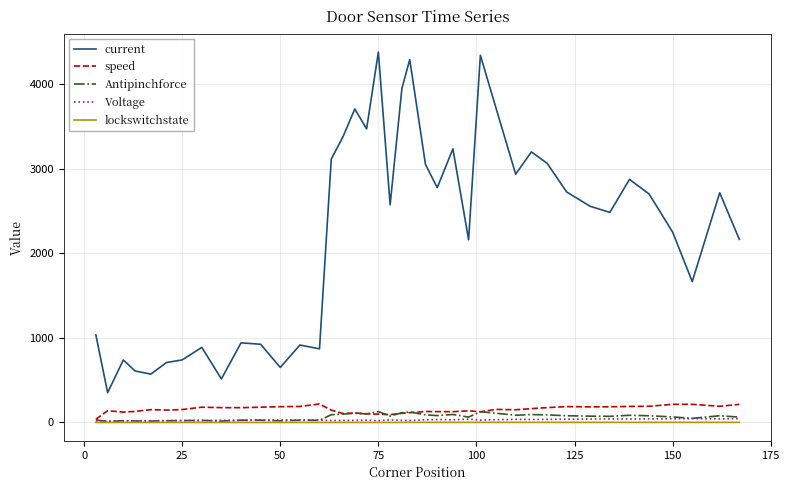

True or false: speed has more than 0 points higher than both neighbors.

True